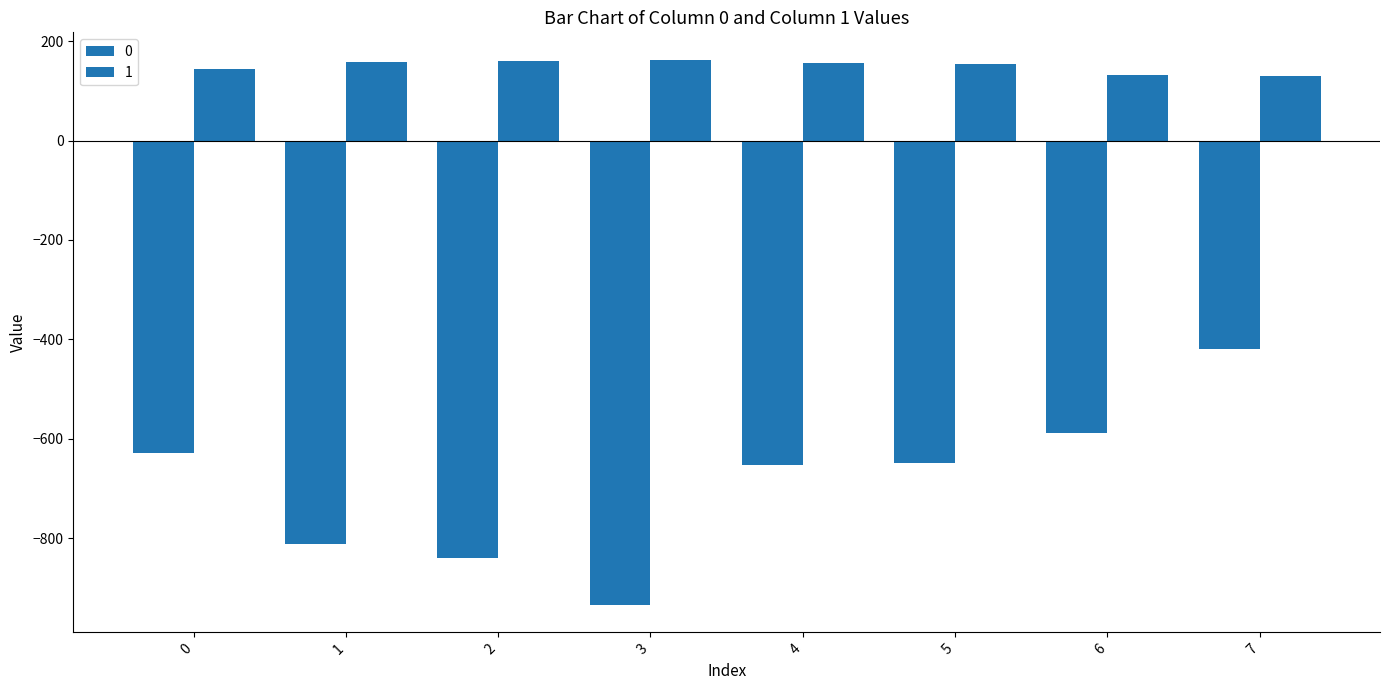

Does the chart contain stacked bars?

No